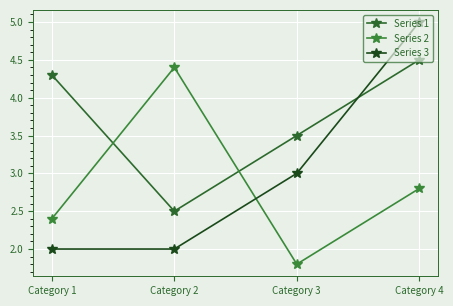

How many interior local peaks does the Series 2 series have?

1